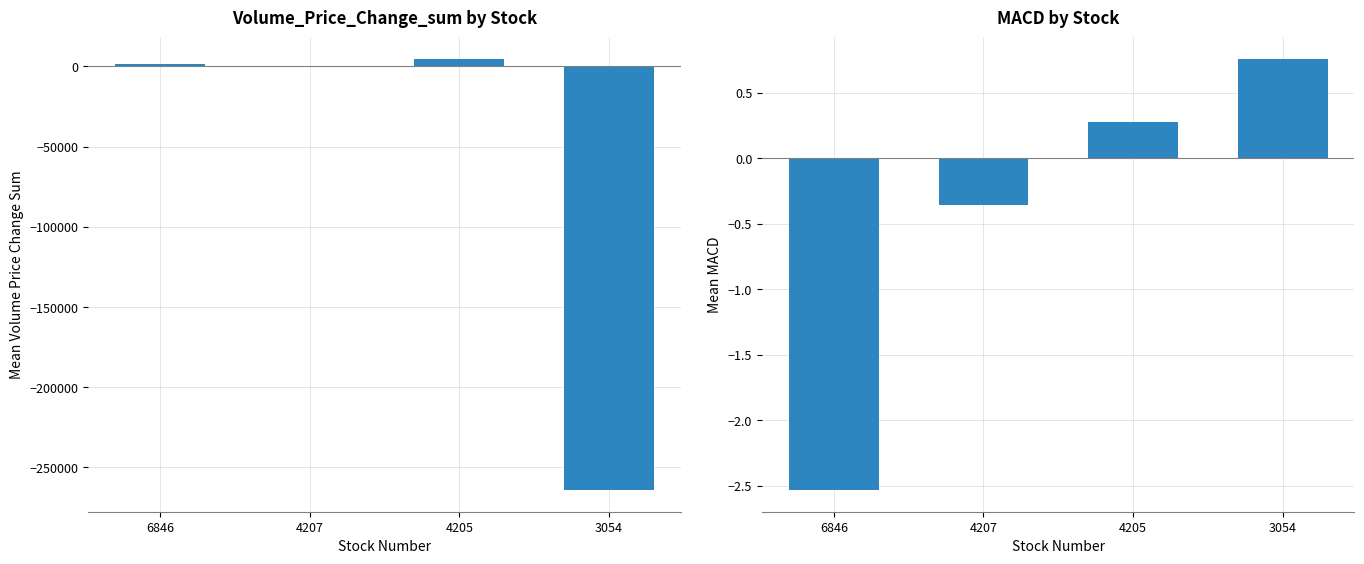

What is the total value across all series at 4205?

4621.4